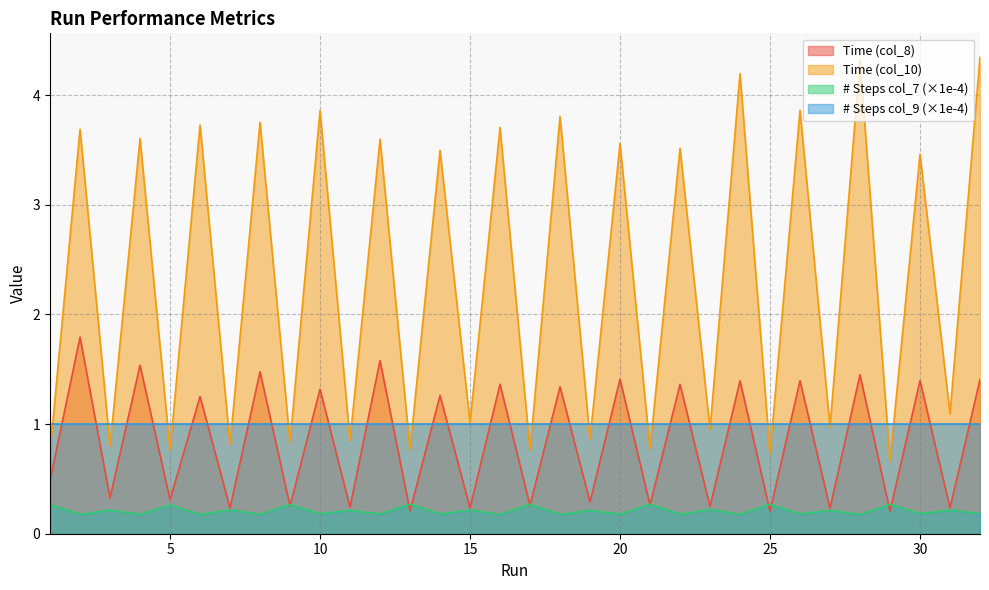

Which category has the lowest value in the # Steps (col_7) series?

28